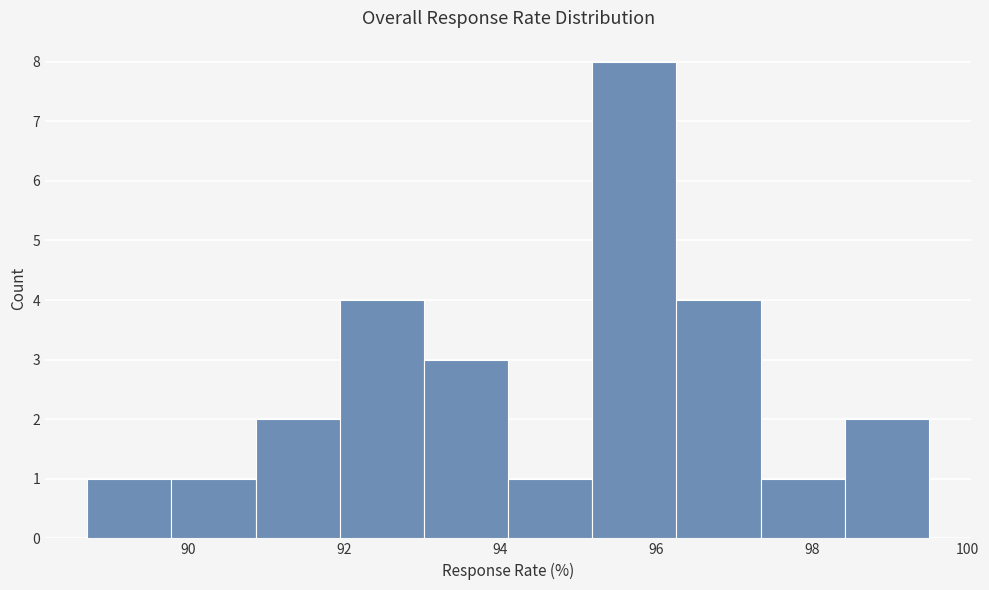

How tall is the bar that spans 91.94 to 93.02 on the x-axis? Neither the bar edges nor the heights are printed on the chart, so give them approximately, as read against the axes.

4